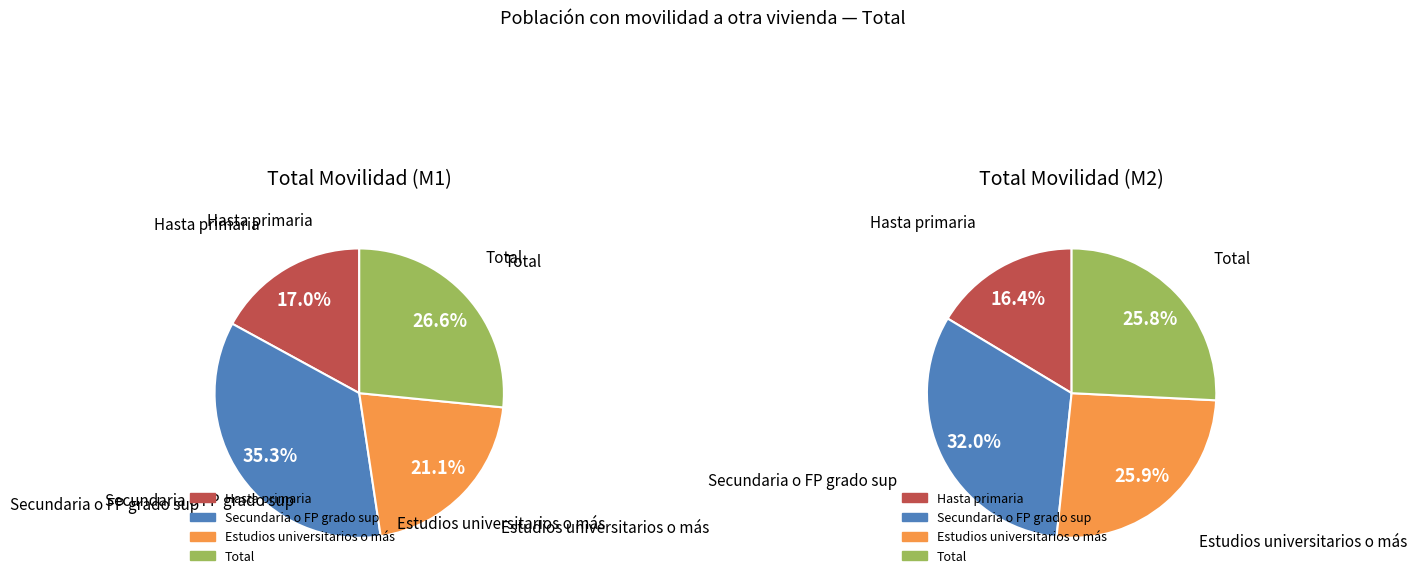

What is the smallest slice in the pie chart?

Hasta primaria